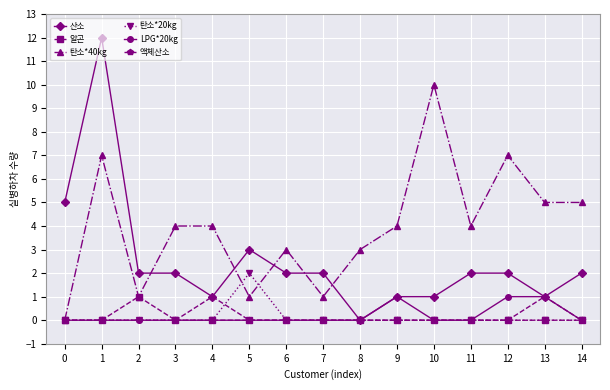

Is the value of LPG*20kg at 2 greater than the value of 산소 at 7?

No